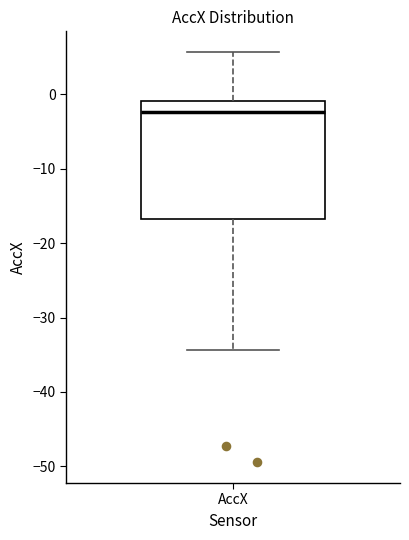

Transcribe this box plot: give where the median line is, the range the box spans, and where the two whiskers end, as read against the y-axis. The values are not printed on the chart, so give them approximately, as read against the axis.

median -2, box -17 to -1, whiskers -34 to 6